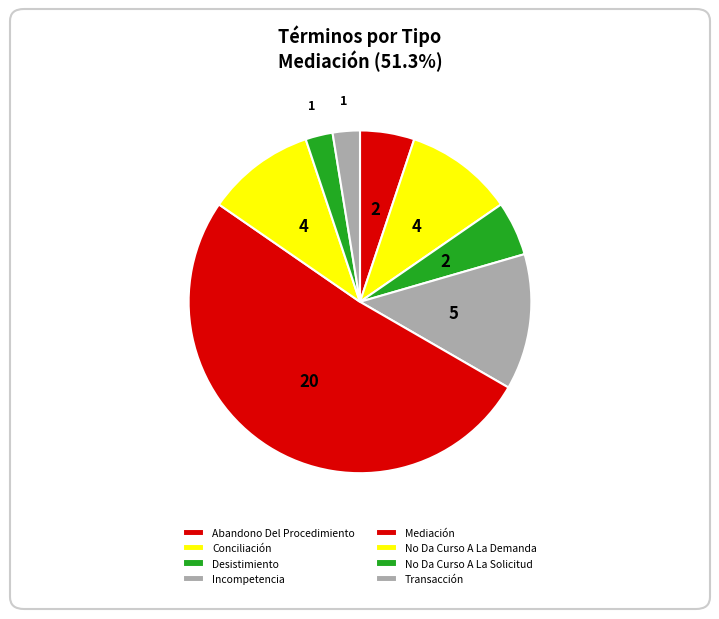

Which slice is the largest?

Mediación